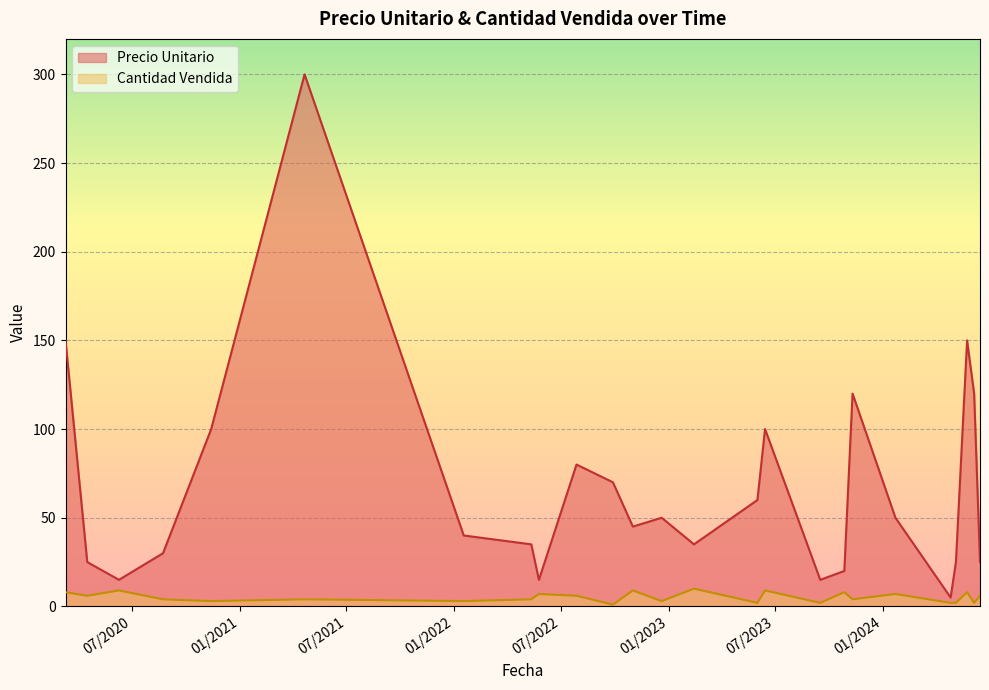

Rank the series by their maximum value, from highest to lowest.

Precio Unitario, Cantidad Vendida